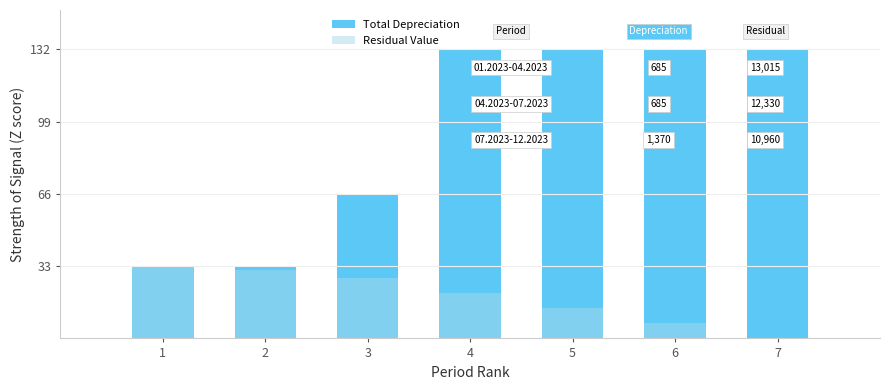

What is the difference between the Residual Value values at 3 and 7?

27.8